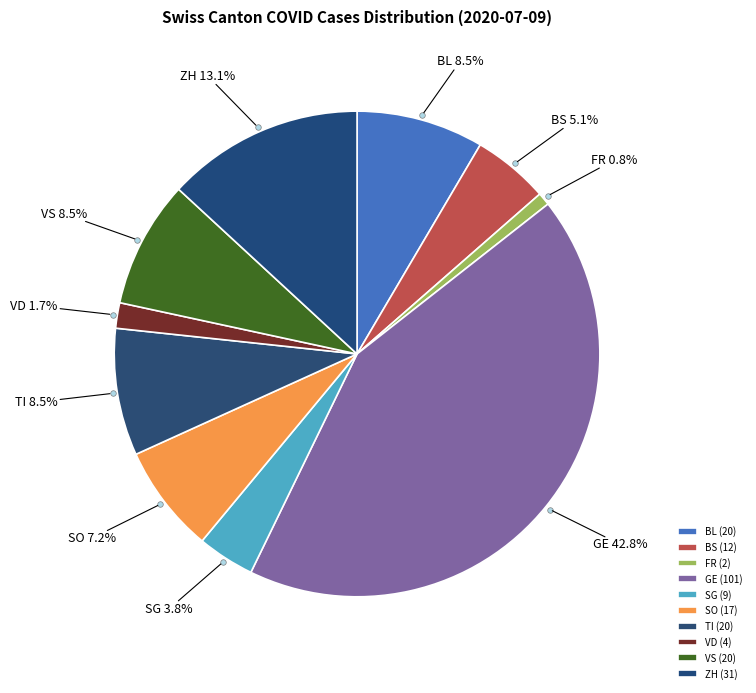

Which category has the biggest portion of the pie?

GE (101)